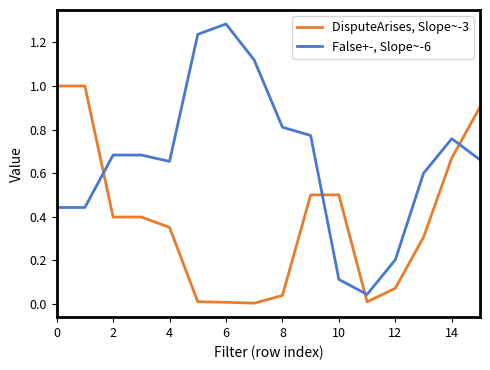

What are all the series names shown in the legend?

DisputeArises, Slope~-3, False+-, Slope~-6